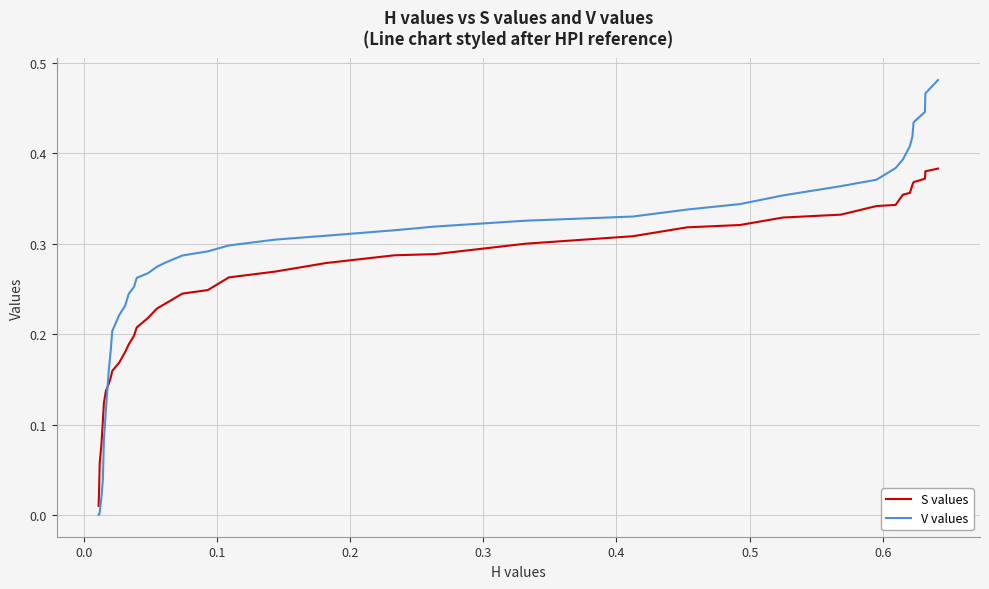

List the series in order of their peak value, highest first.

V values, S values